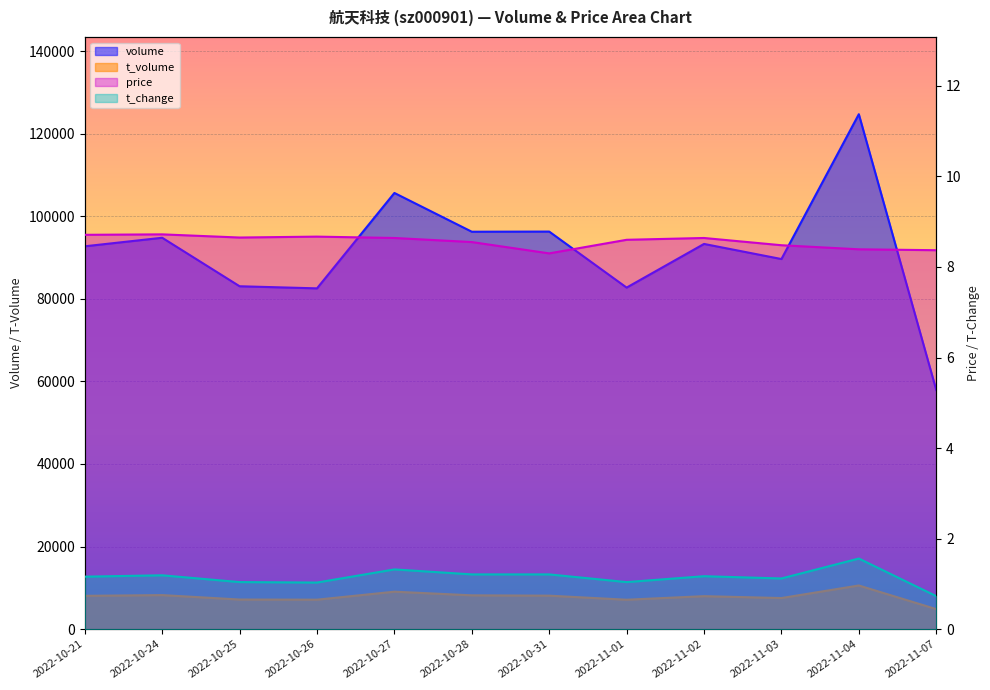

True or false: volume and price intersect in this chart.

False